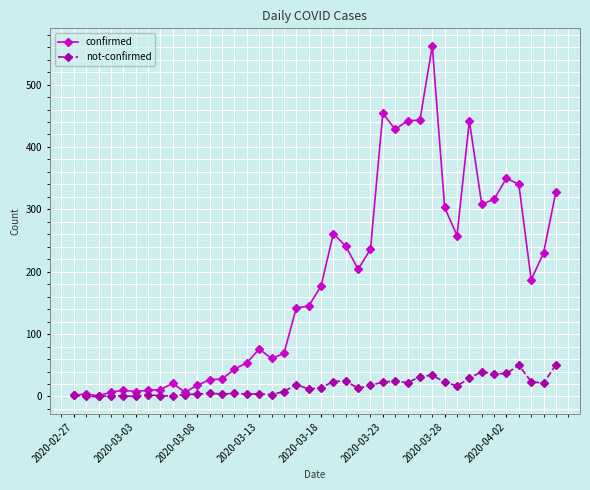

What is the value of the confirmed point at the 36th from the left?

350